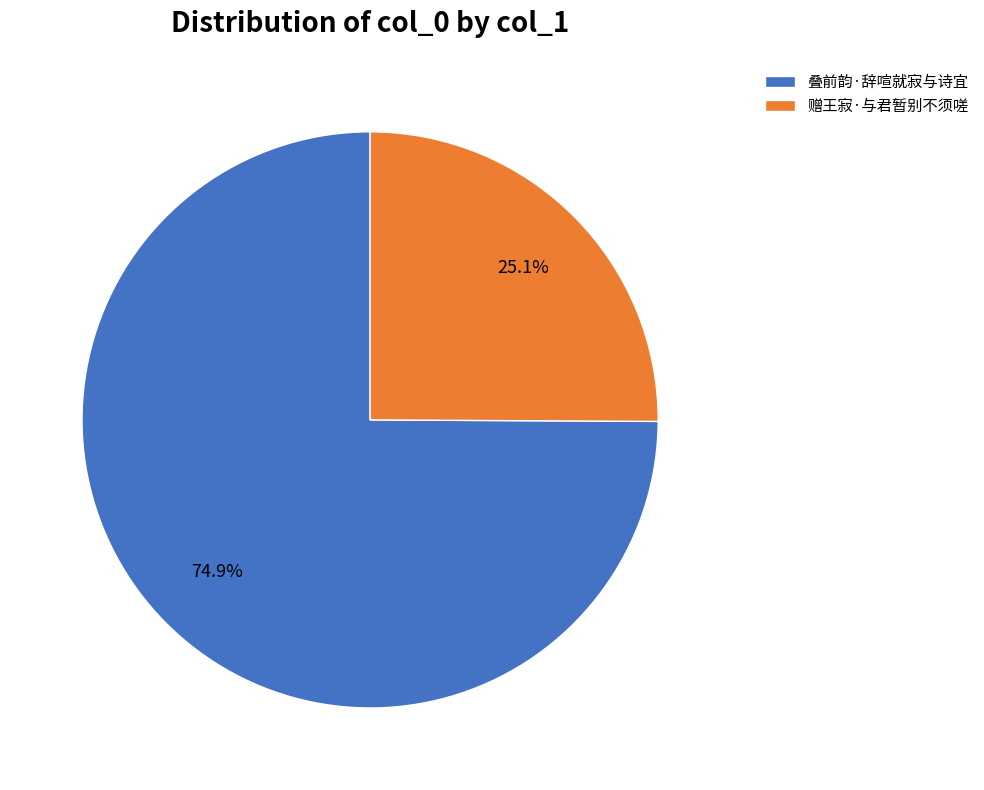

True or false: 叠前韵·辞喧就寂与诗宜 accounts for 81% of the total.

False